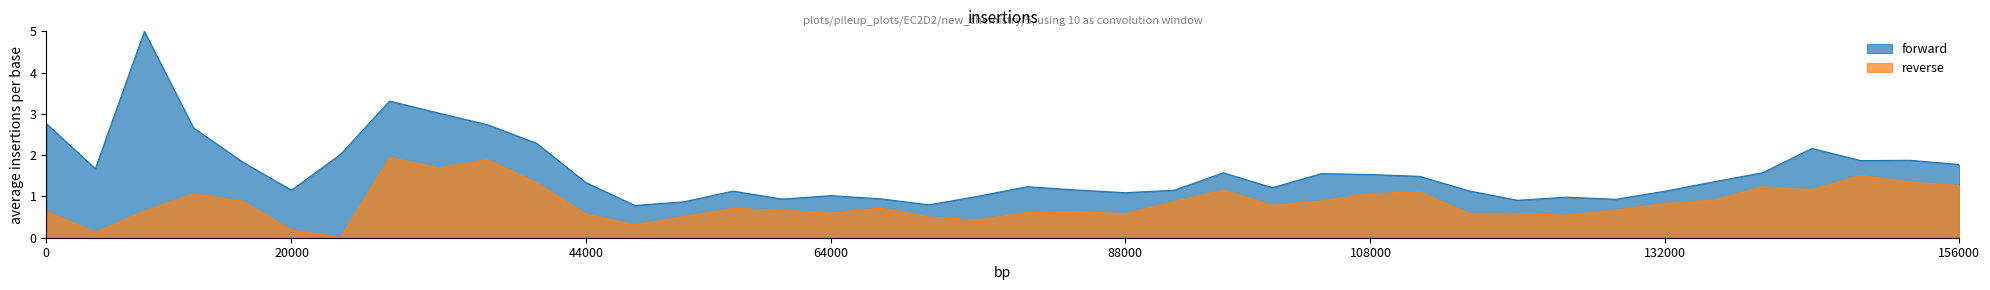

How many lines are shown in the chart?

2